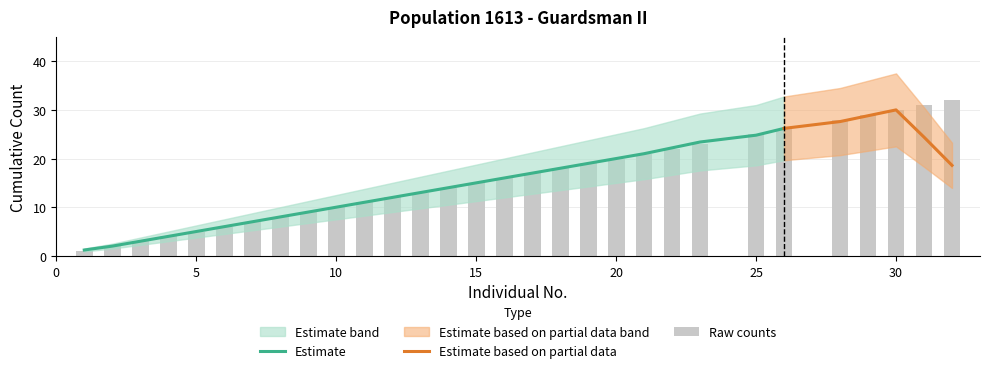

What is the difference between the second highest and minimum values?

30